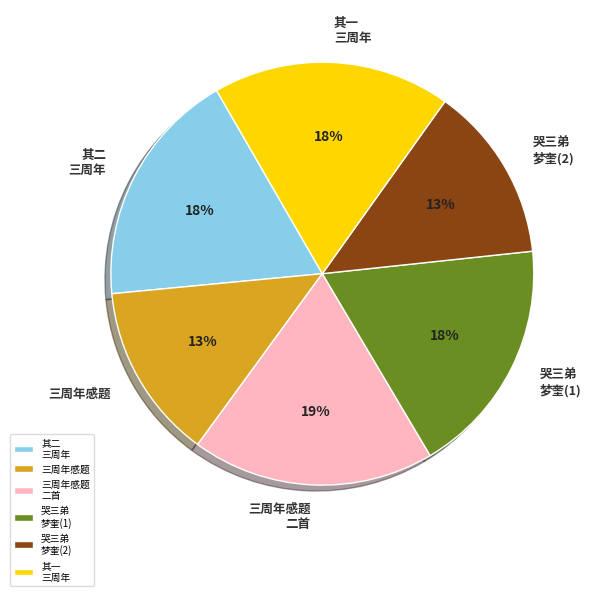

Is 哭三弟 梦奎(2) the majority of the pie?

No